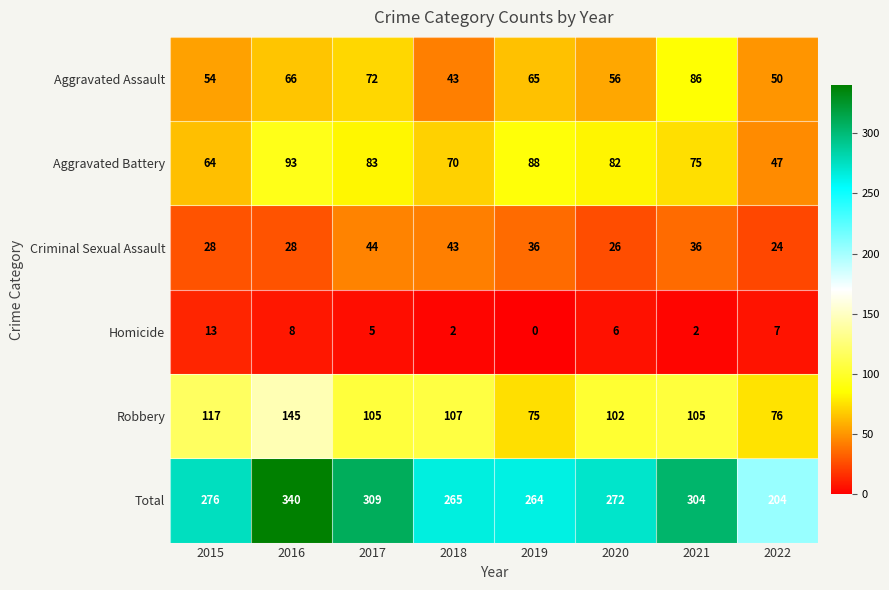

List the series in order of their peak value, highest first.

Total, Robbery, Aggravated Battery, Aggravated Assault, Criminal Sexual Assault, Homicide